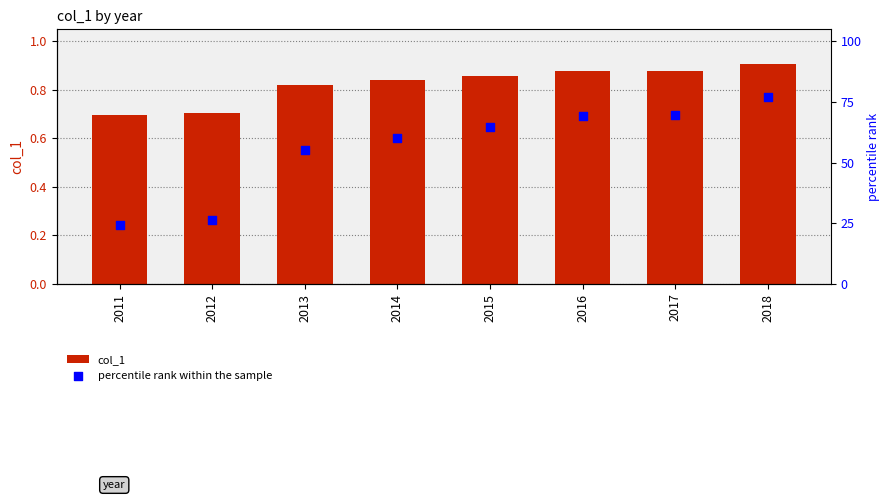

What is the total value across all series at 2014?

61.1